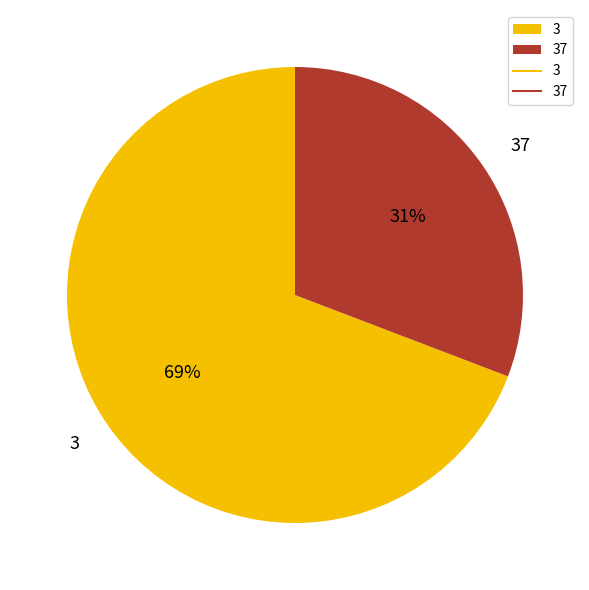

Is there any slice that represents more than half of the pie?

Yes